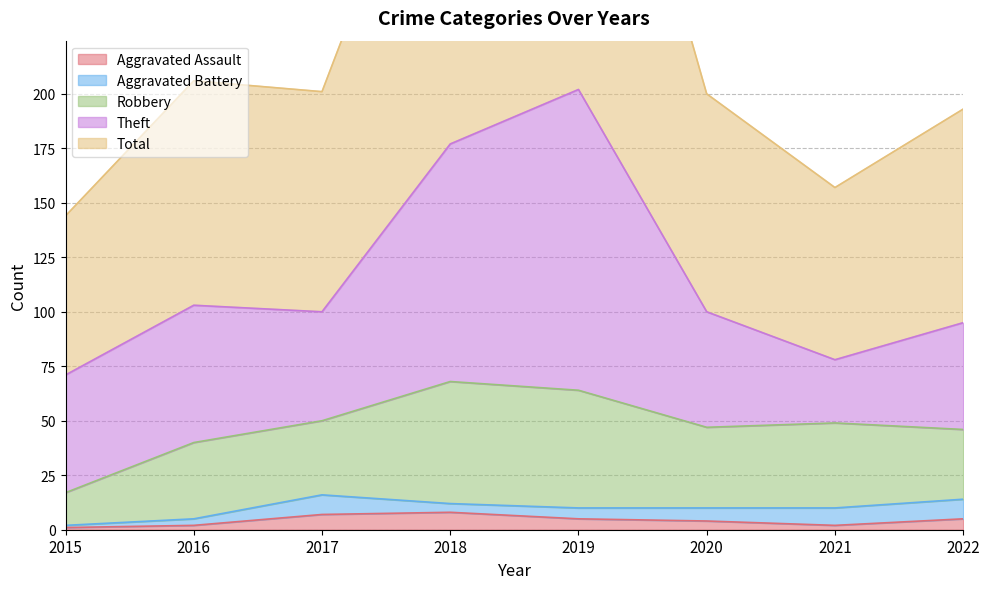

Reading right to left, what are all the values shown in this chart?

Aggravated Assault: 5	2	4	5	8	7	2	1
Aggravated Battery: 9	8	6	5	4	9	3	1
Robbery: 32	39	37	54	56	34	35	15
Theft: 49	29	53	138	109	50	63	54
Total: 98	79	100	204	178	101	103	73